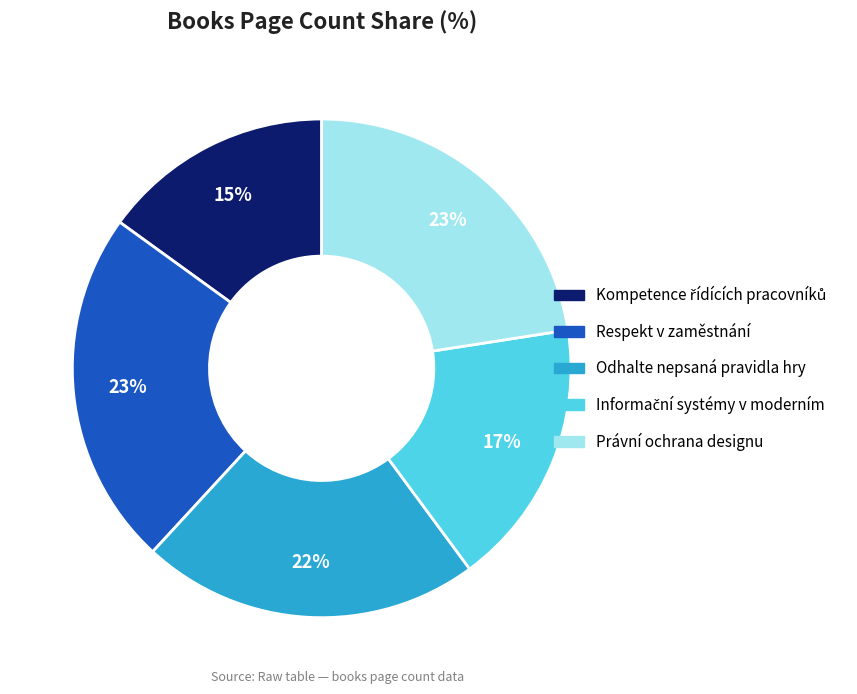

To the nearest percent, what is the average slice percentage?

20%